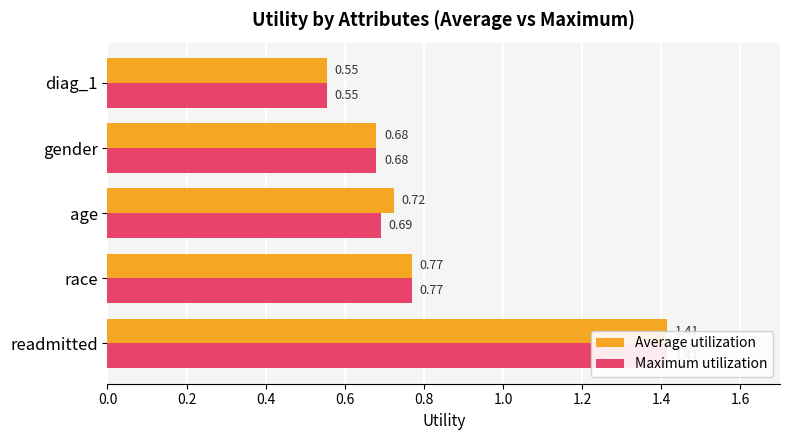

Is the value of Average utilization at readmitted greater than the value of Maximum utilization at diag_1?

Yes